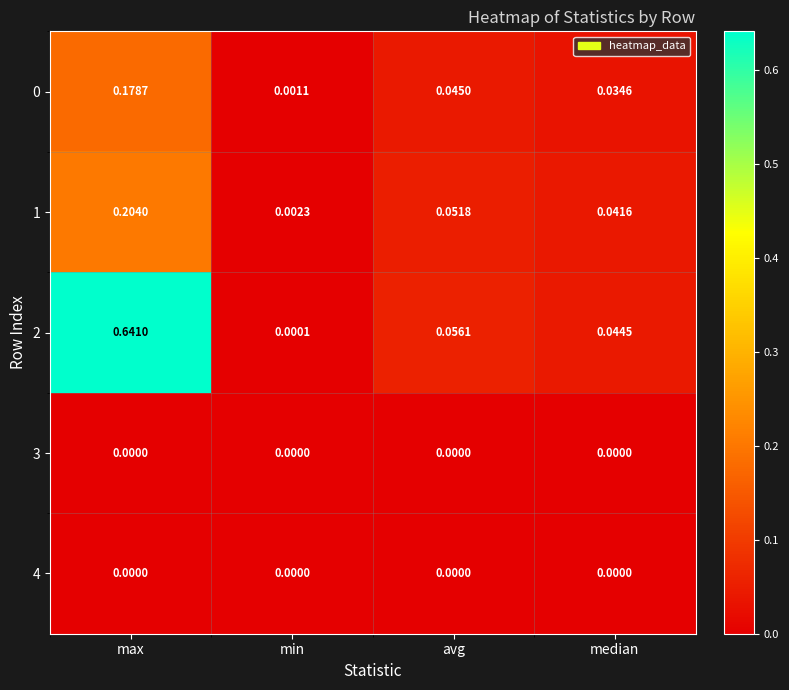

Is the value of 2 at median greater than the value of 3 at median?

Yes